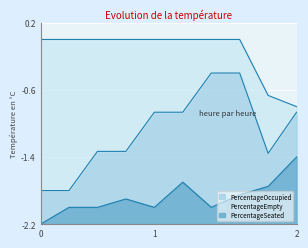

Rank the categories by PercentageSeated value from lowest to highest.

0, 1, 2, 4, 6, 3, 7, 8, 5, 9